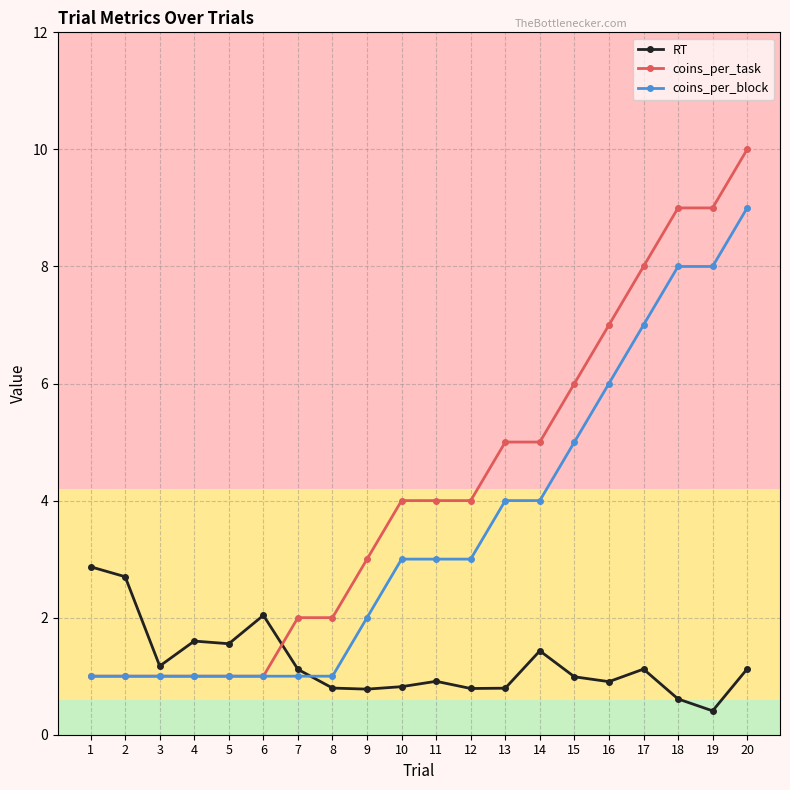

Which series has the widest spread of values?

coins_per_task